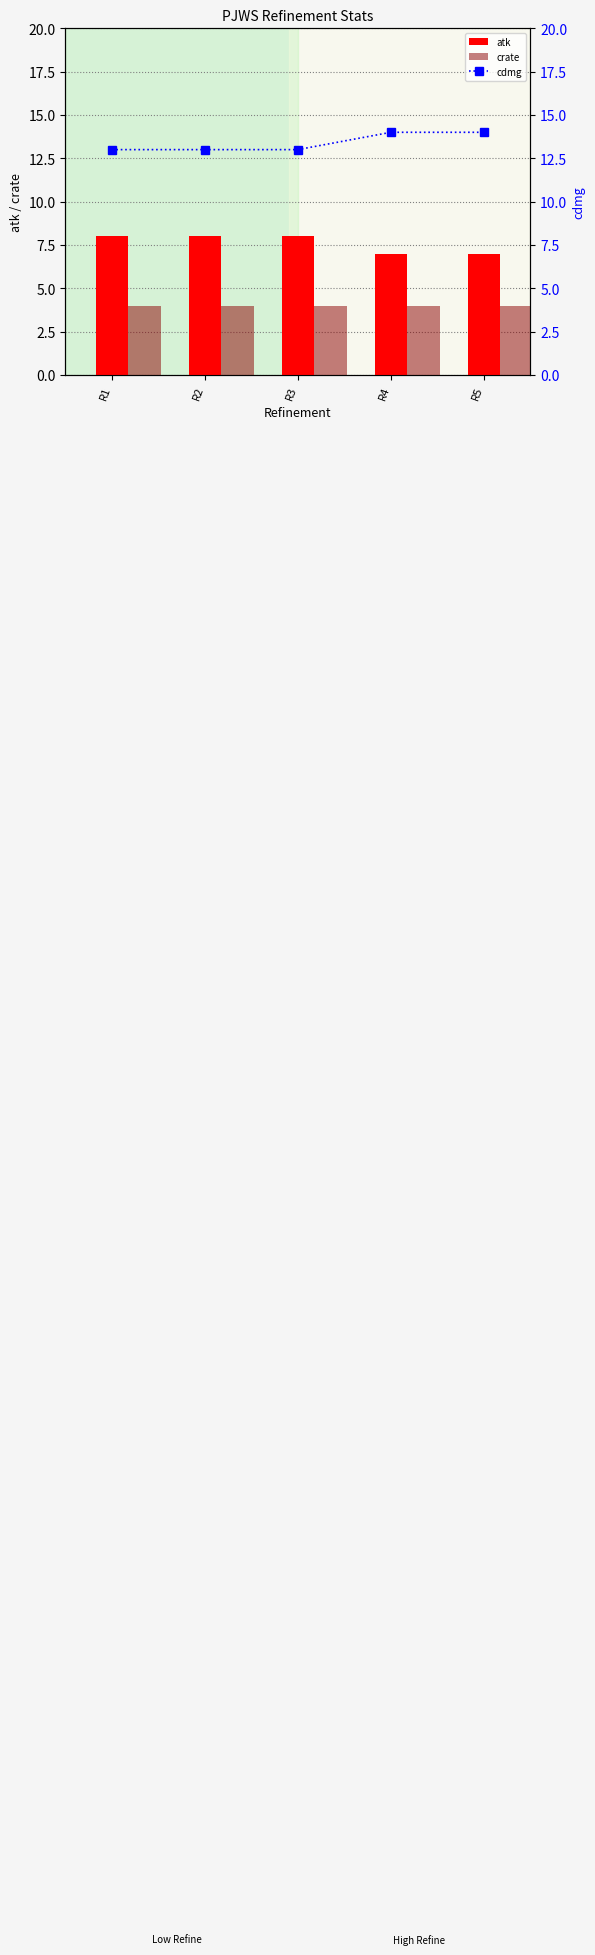

Which series has the widest spread of values?

atk